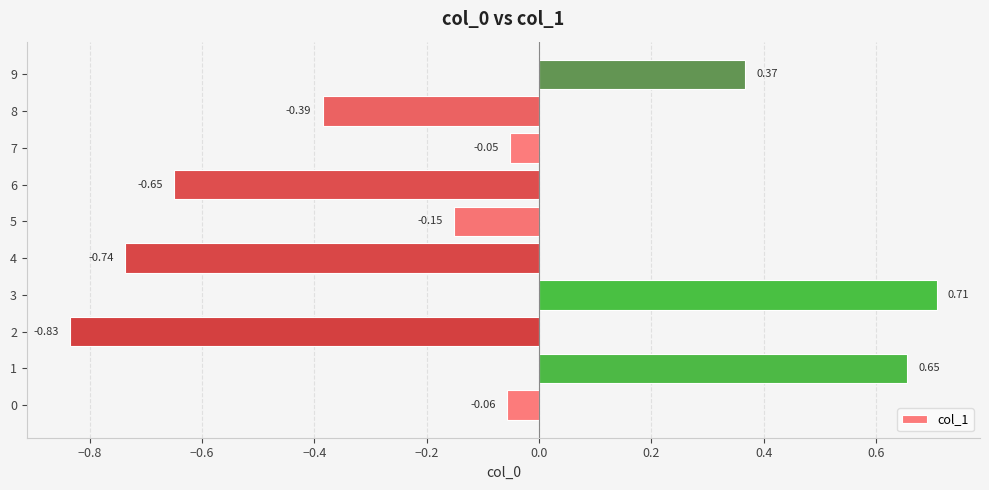

List the labels in order of value, largest first.

3, 1, 9, 7, 0, 5, 8, 6, 4, 2